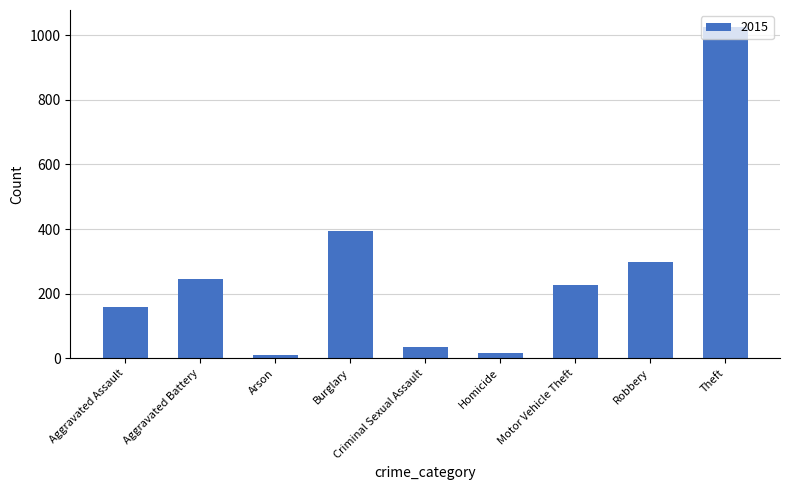

What position from the right is Motor Vehicle Theft?

3